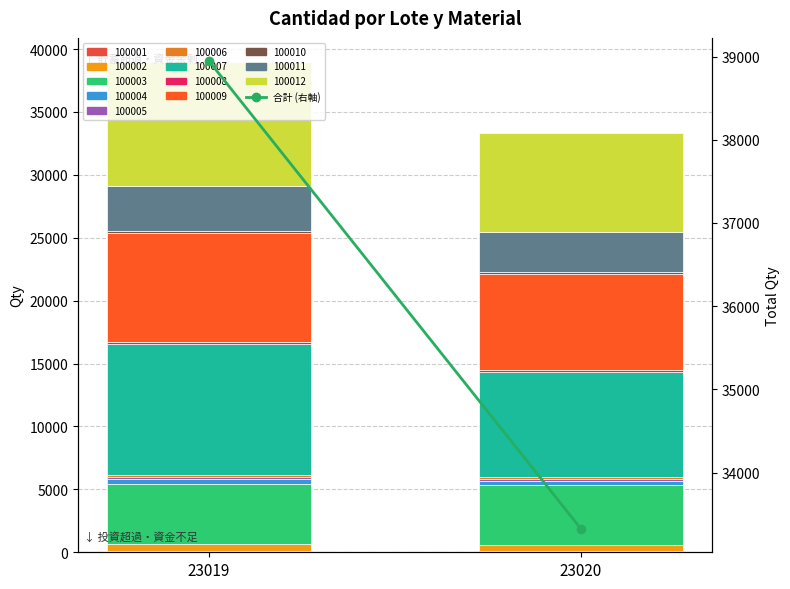

Which category has the highest value across all series?

23019